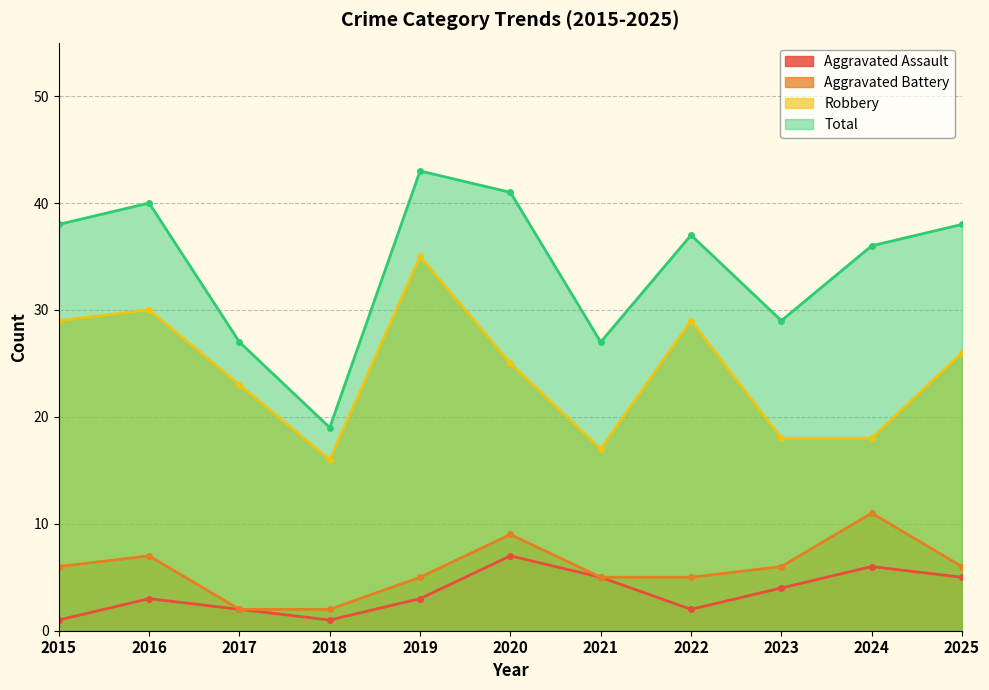

Does the chart display data point markers on the line(s)?

Yes